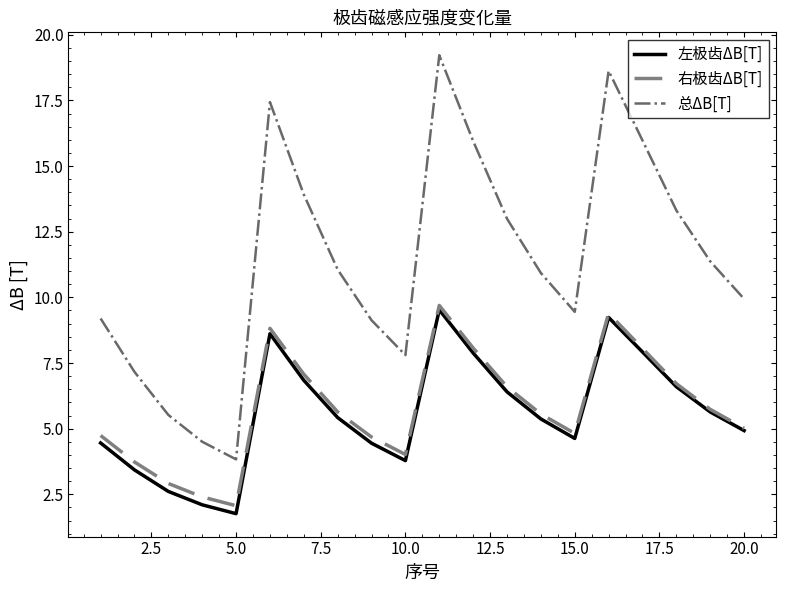

What is the greatest value displayed?

19.2